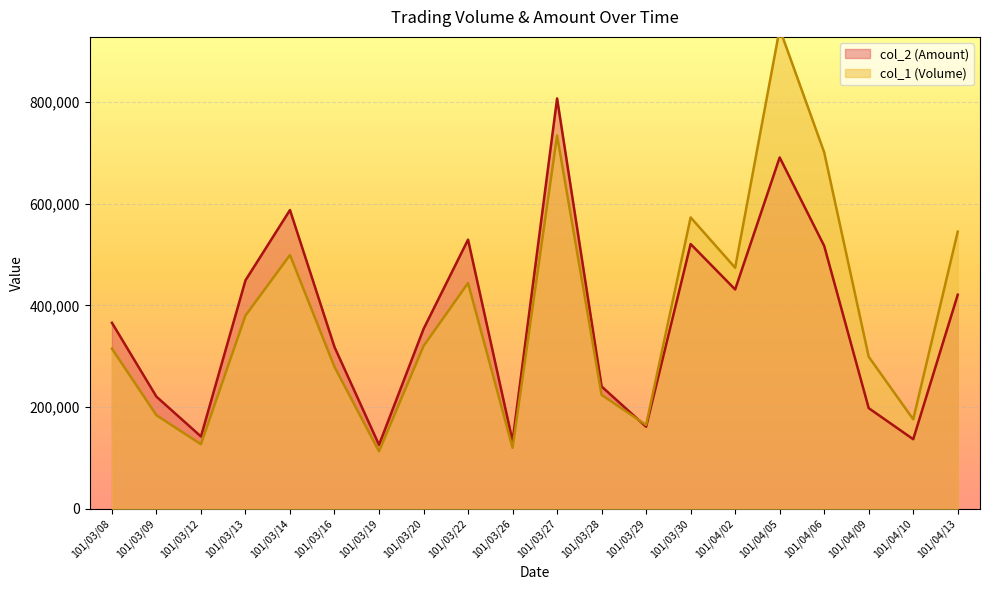

Does the chart display data point markers on the line(s)?

No